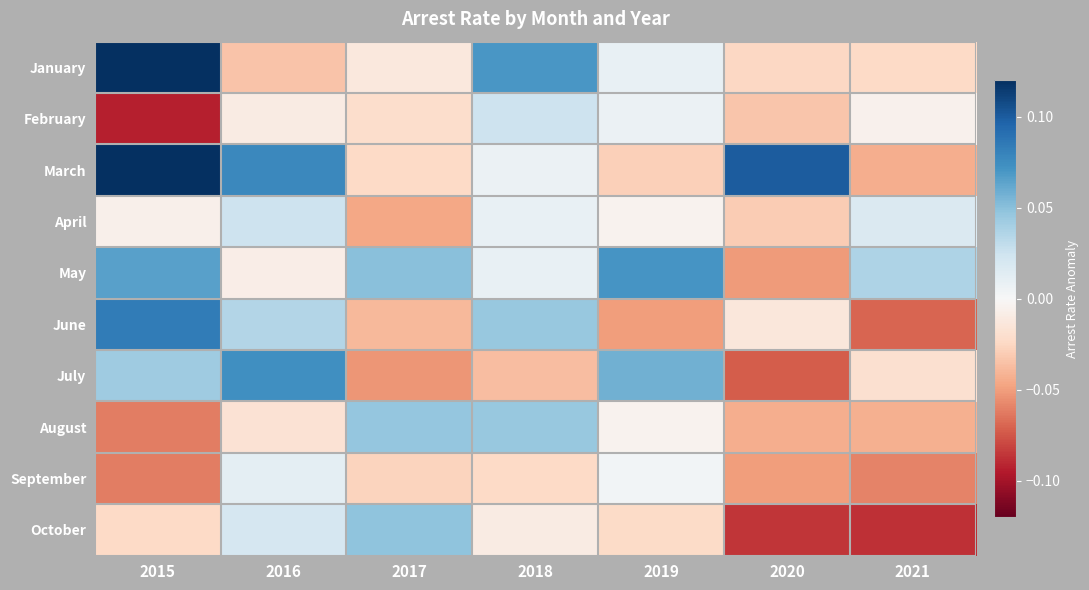

How many data points does each series have?

7